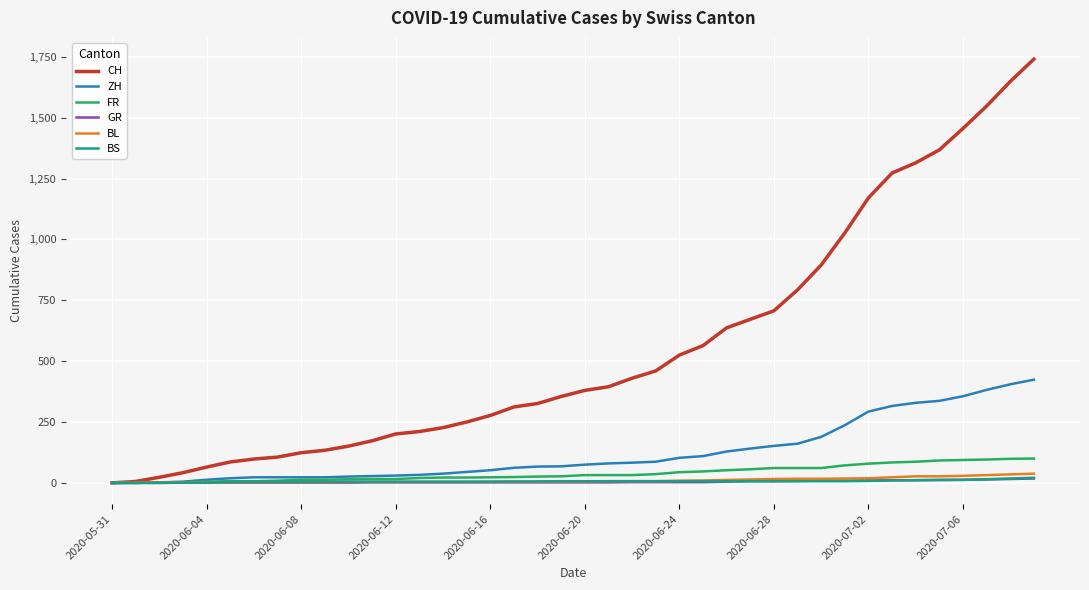

Which series has the largest total across all categories?

CH